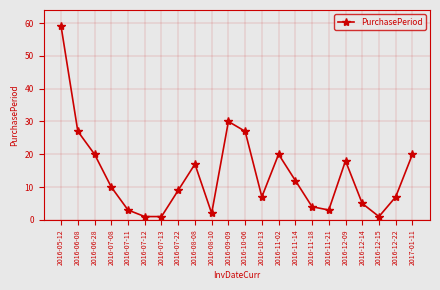

What is the difference between the second highest and second lowest values?

29